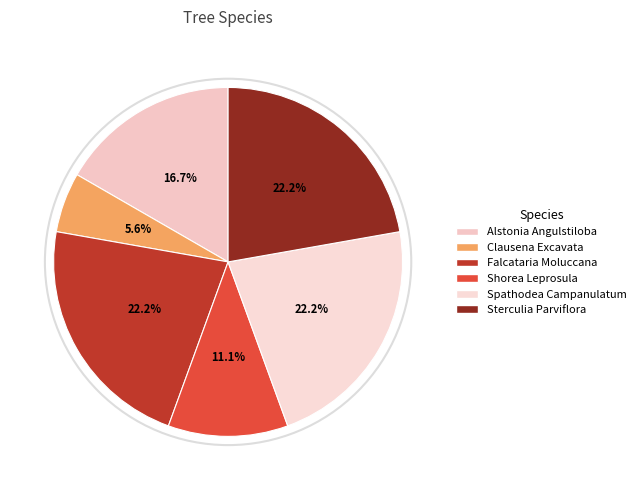

To the nearest percent, what is the combined percentage of Clausena Excavata and Falcataria Moluccana?

28%